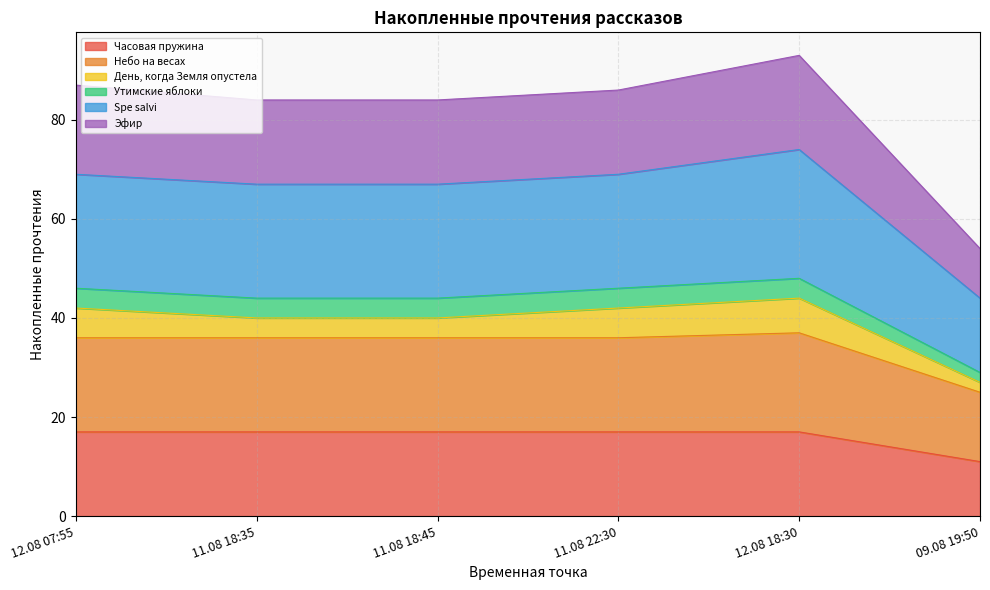

True or false: Утимские яблоки has more than 1 interior local peaks.

False